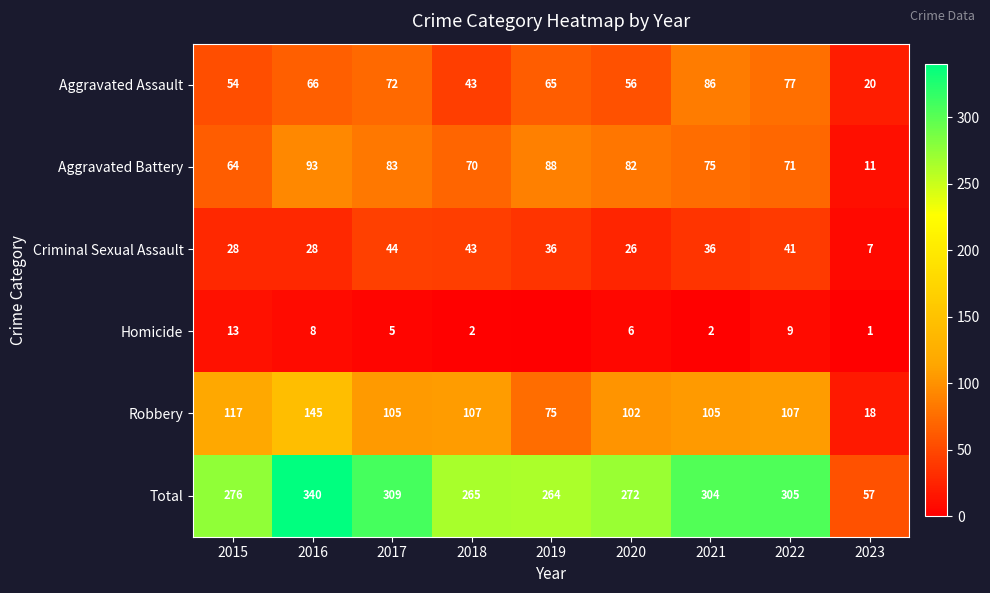

Rank the series at 2023 from highest to lowest value.

Total, Aggravated Assault, Robbery, Aggravated Battery, Criminal Sexual Assault, Homicide